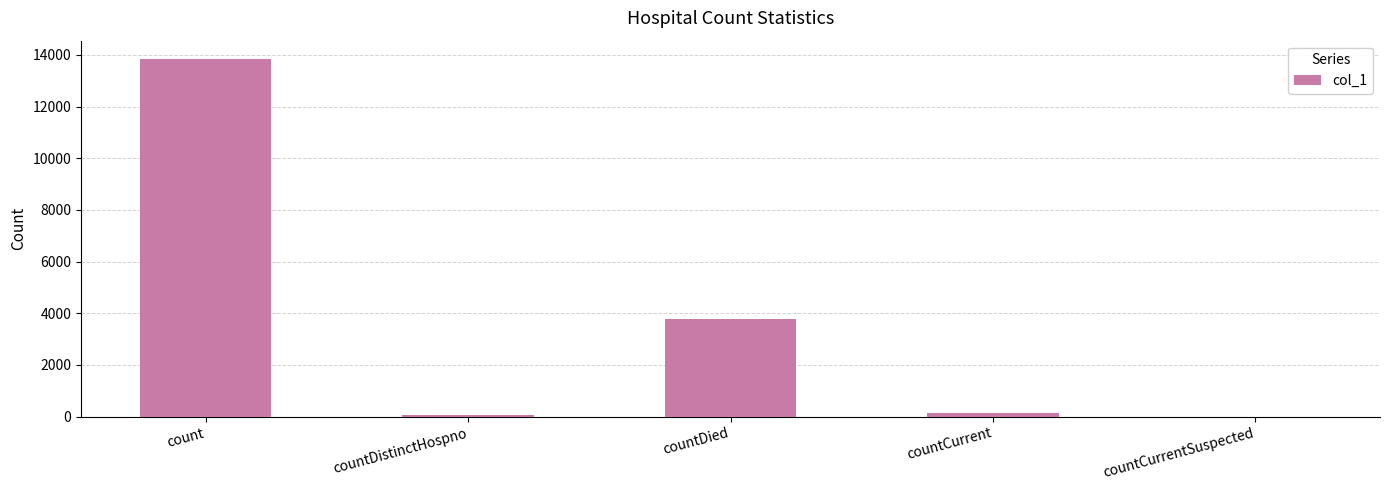

What is the greatest value displayed?

13858